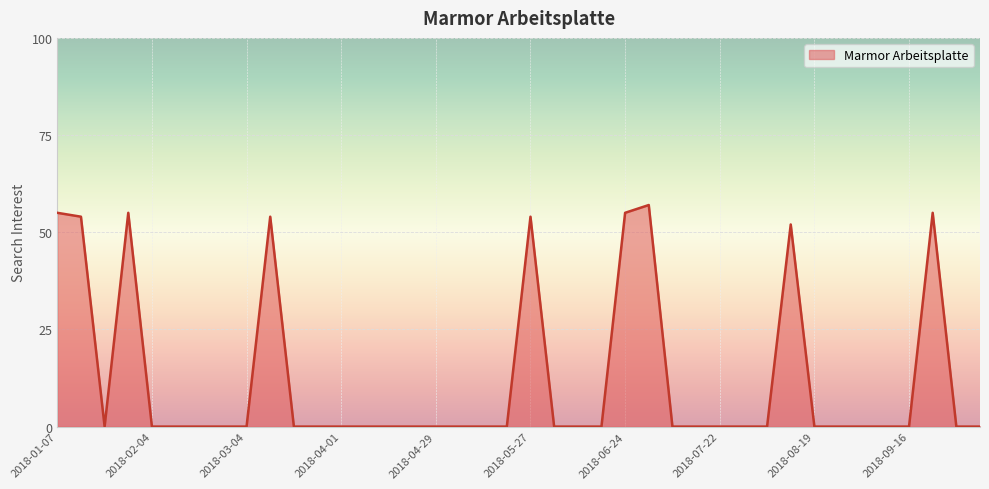

How many lines are shown in the chart?

1